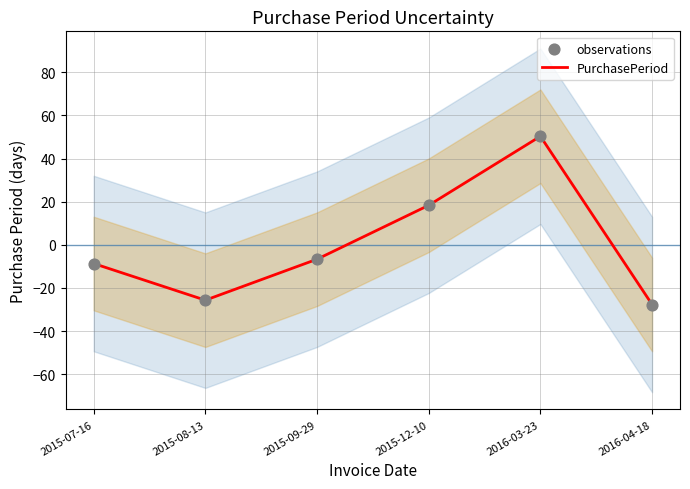

At which category is the sum across all series the highest?

2016-03-23